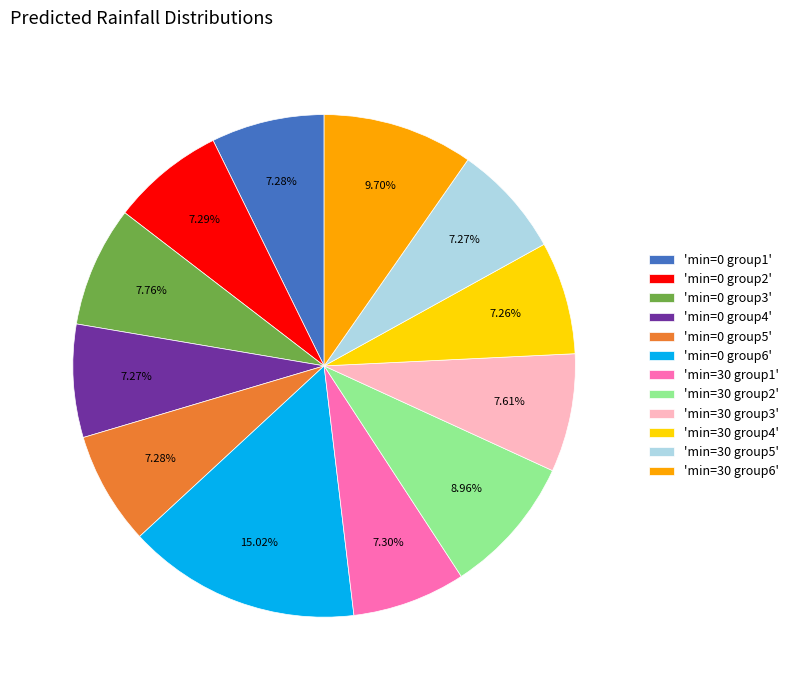

What is the largest slice in the pie chart?

'min=0 group6'